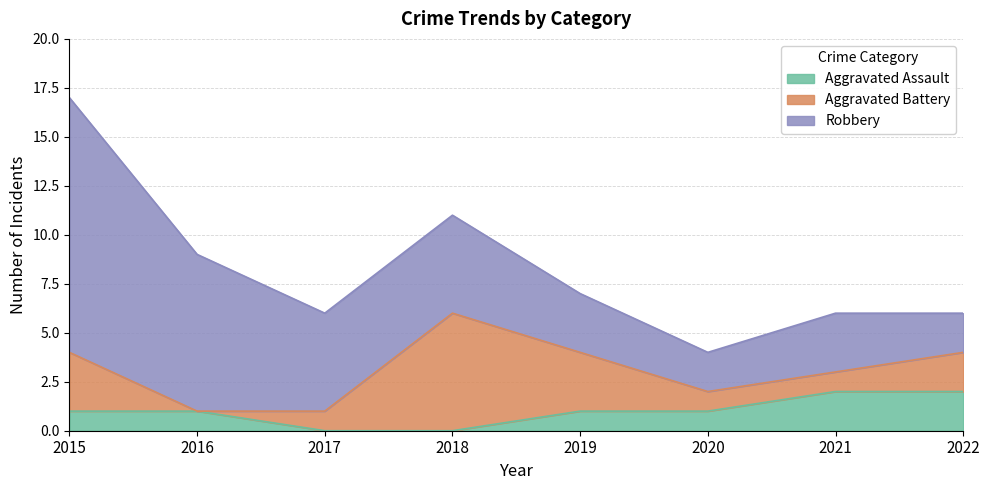

Reading left to right, transcribe all the data shown in this chart.

Aggravated Assault: 2015=1	2016=1	2017=0	2018=0	2019=1	2020=1	2021=2	2022=2
Aggravated Battery: 2015=3	2016=0	2017=1	2018=6	2019=3	2020=1	2021=1	2022=2
Robbery: 2015=13	2016=8	2017=5	2018=5	2019=3	2020=2	2021=3	2022=2